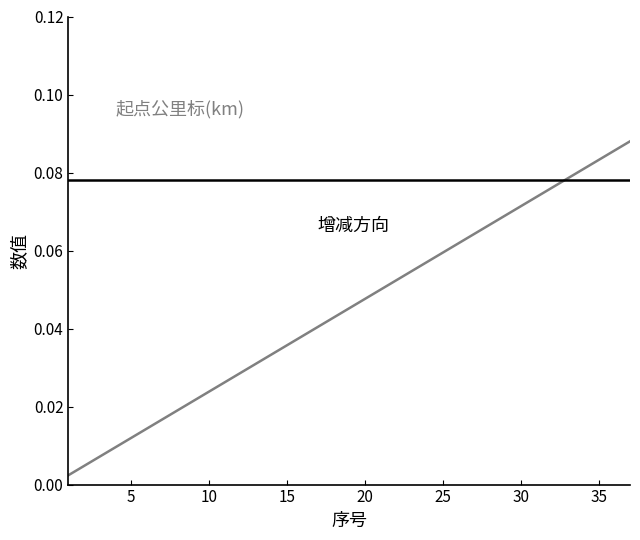

Is this an area chart (filled region under the line)?

No